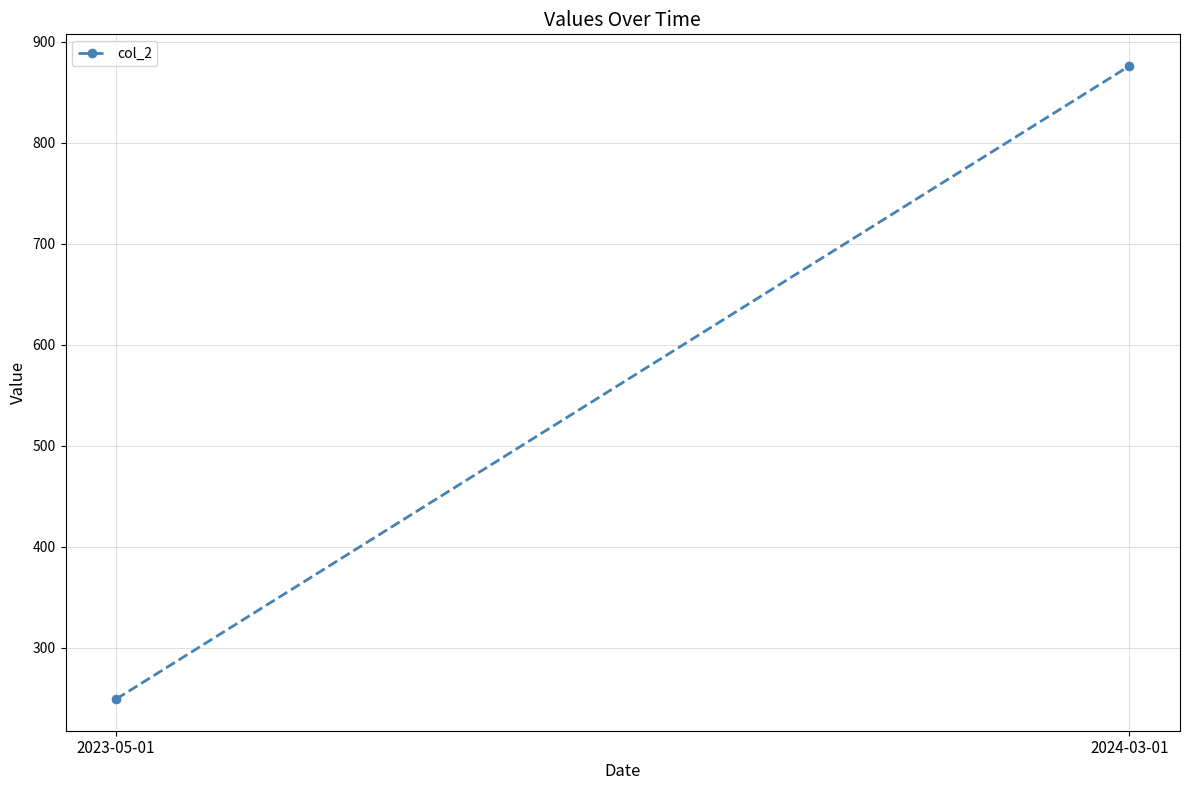

What is the sum of all values?

1125